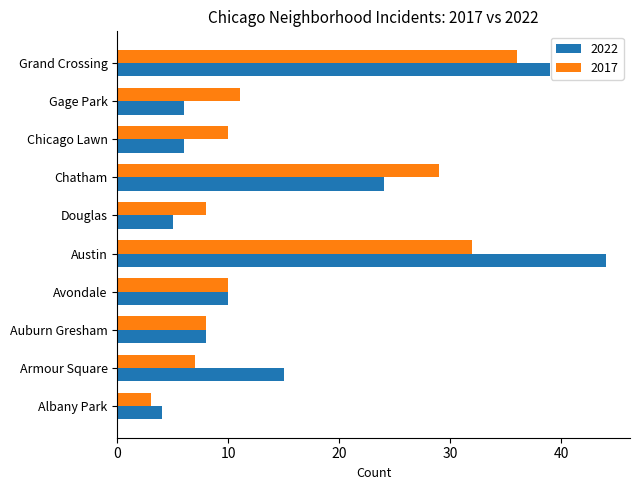

What is the maximum value shown in the chart?

44